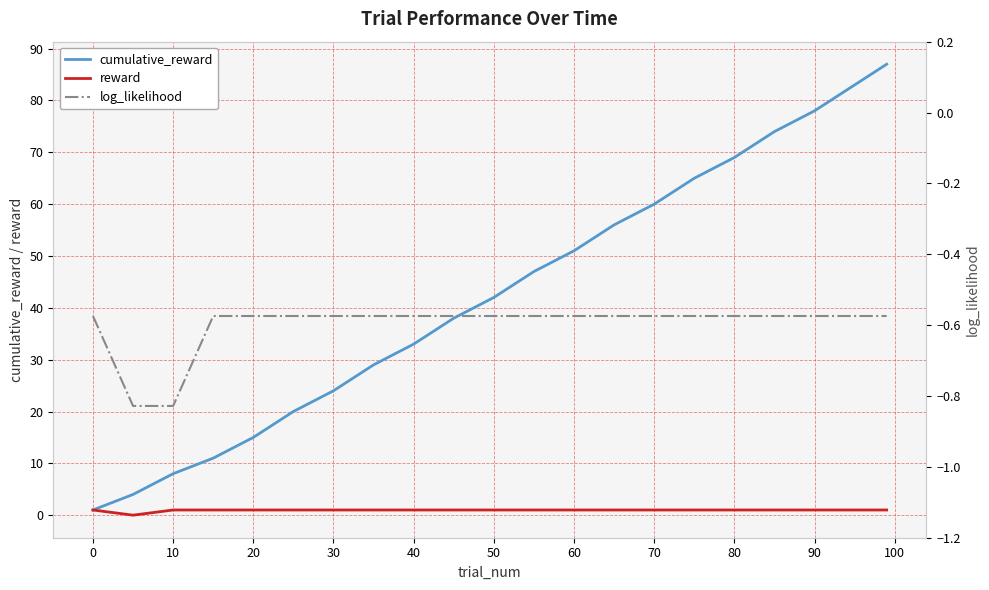

Which series has the widest spread of values?

cumulative_reward